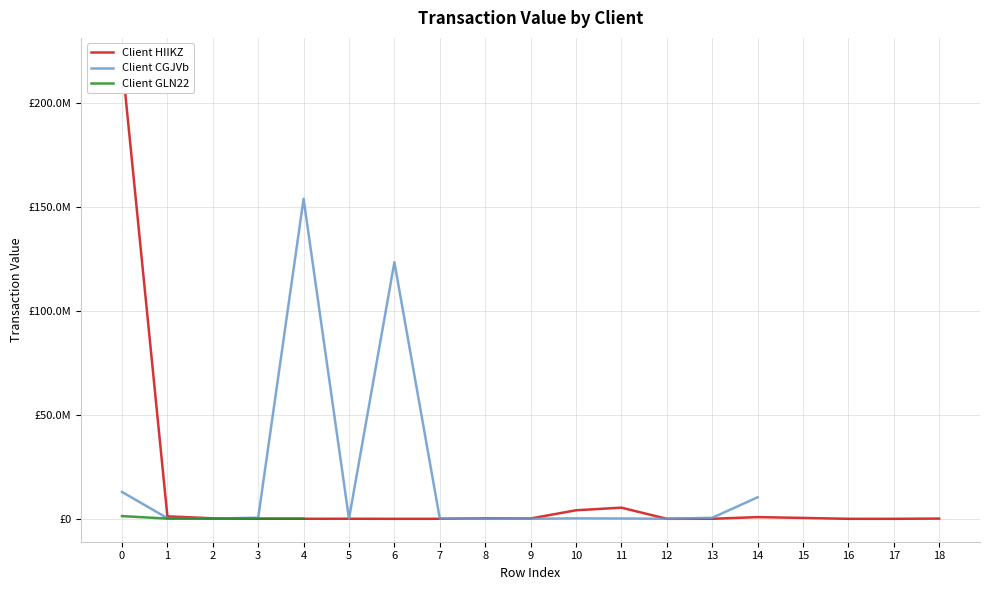

What are all the series names shown in the legend?

Client HIIKZ, Client CGJVb, Client GLN22